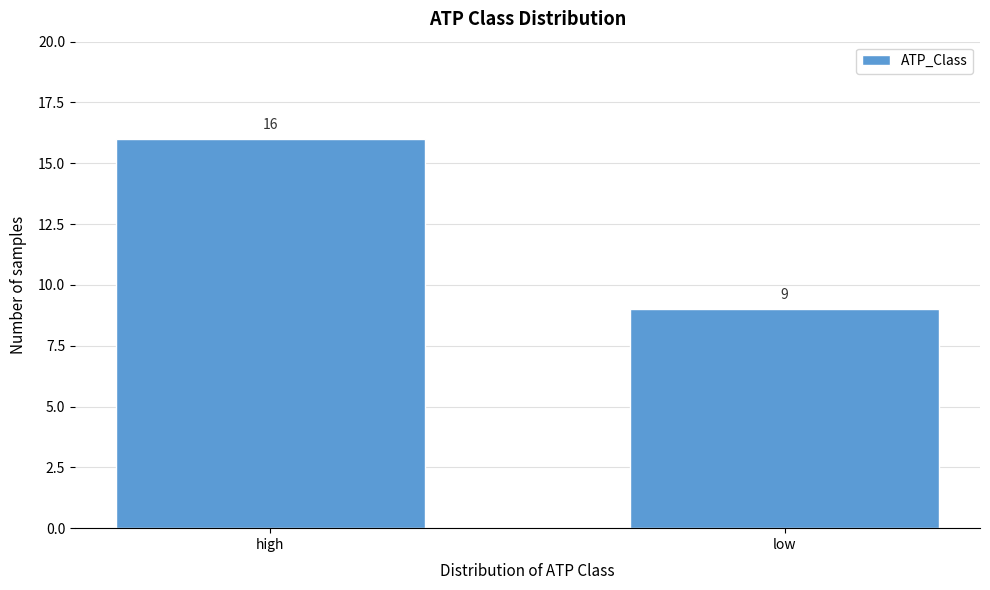

Reading left to right, extract all data points from this chart.

high=16	low=9